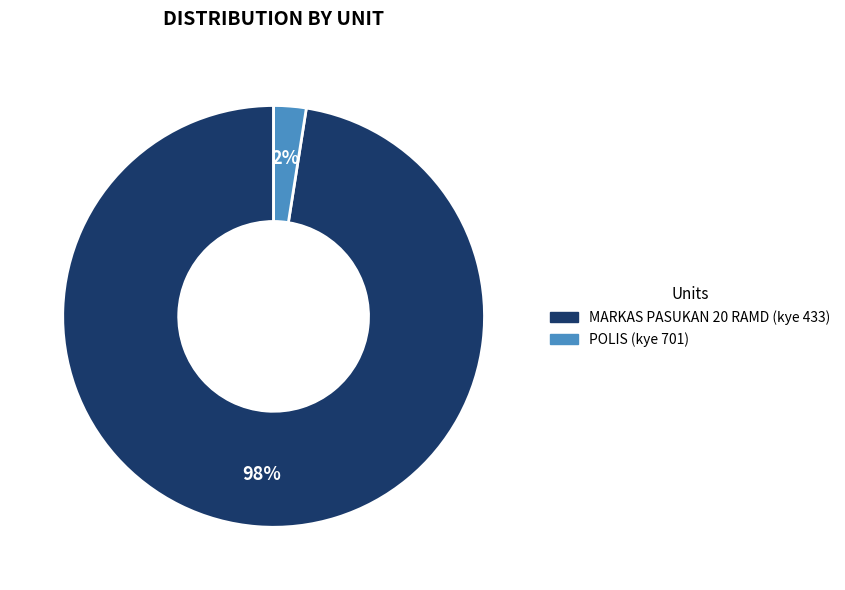

Which category has the smallest portion of the pie?

POLIS